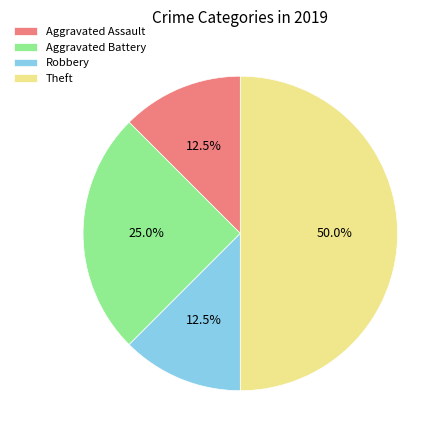

How many segments does this pie chart have?

4